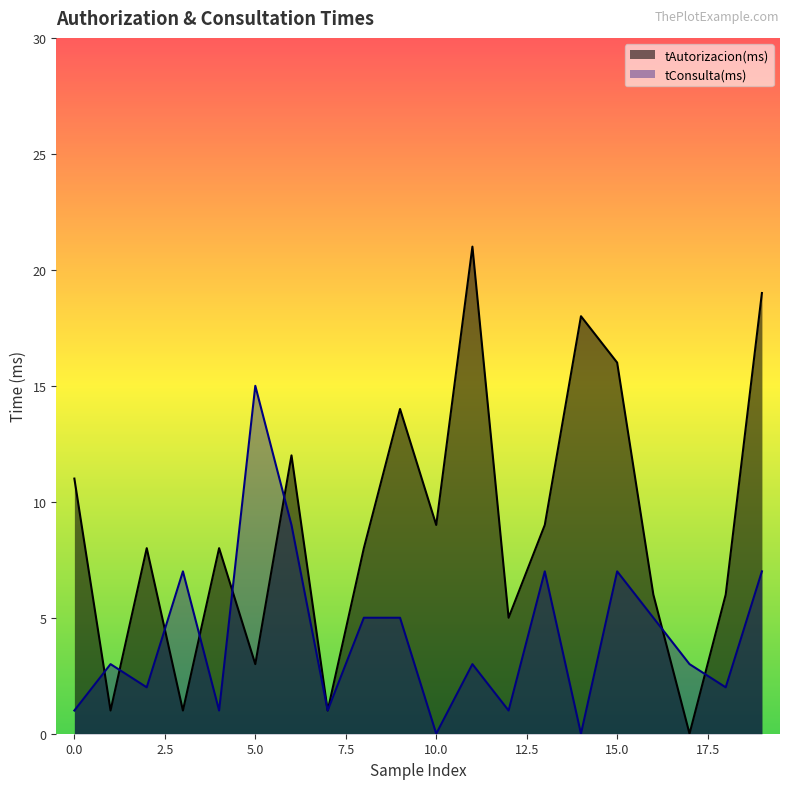

Where do tAutorizacion(ms) and tConsulta(ms) first cross each other?

0 and 1